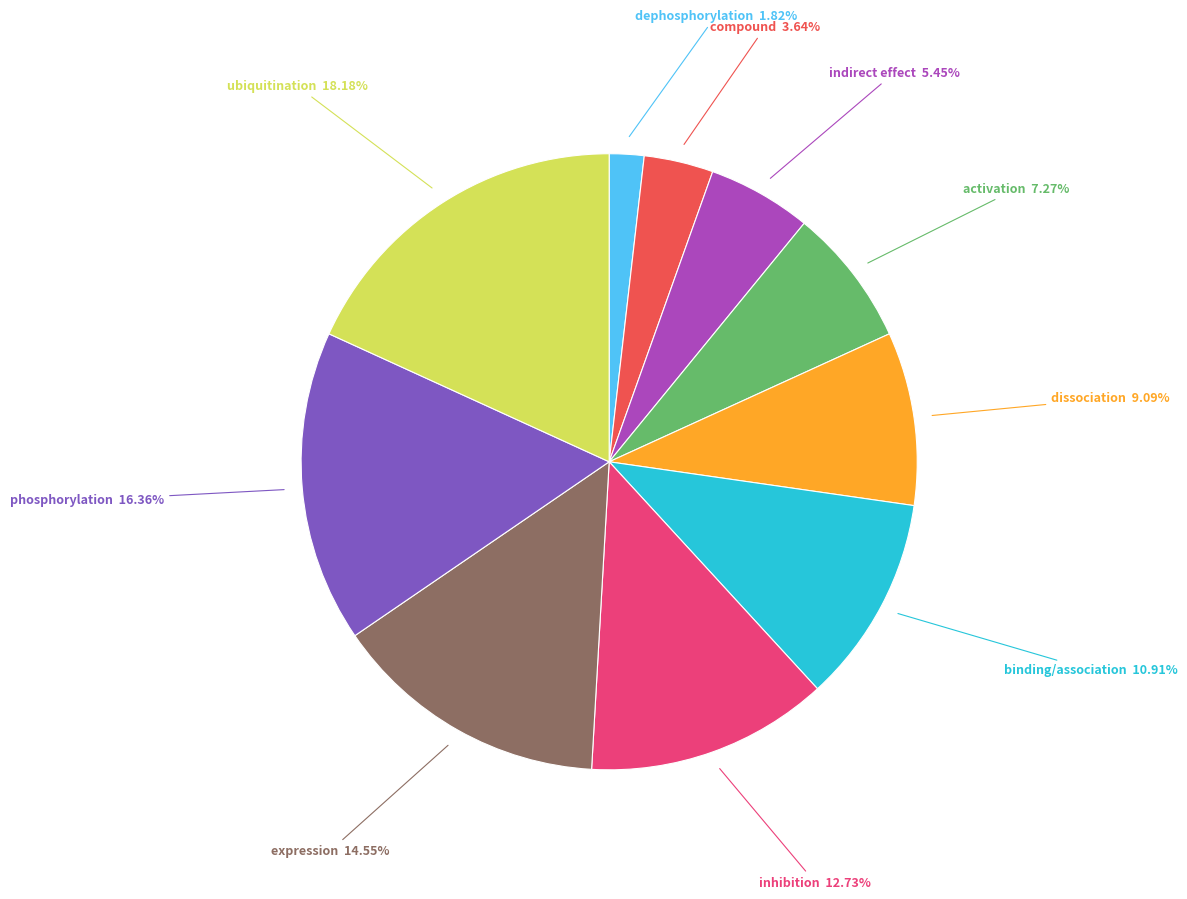

Which category has the biggest portion of the pie?

ubiquitination